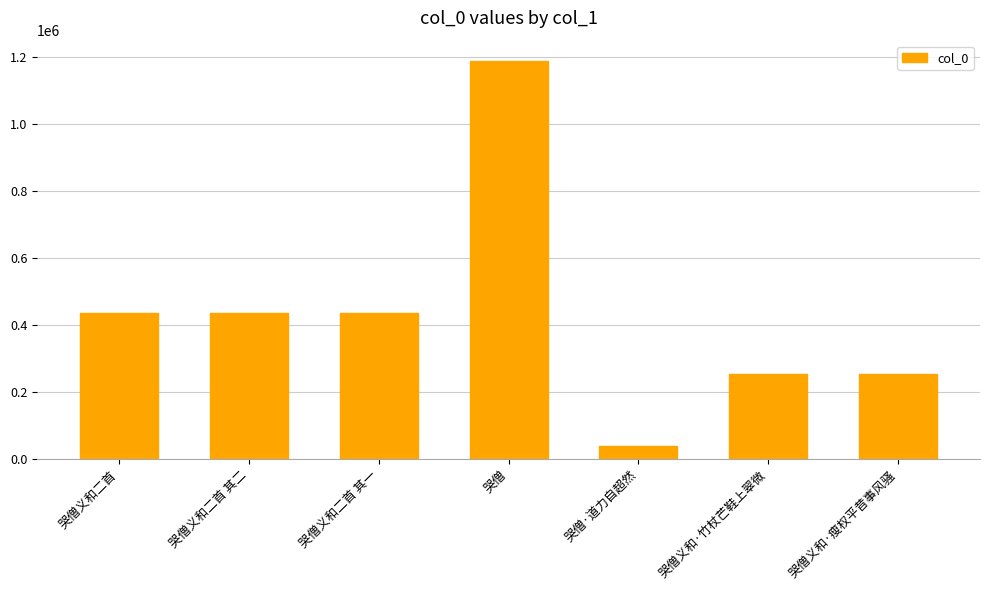

Does the chart contain stacked bars?

No